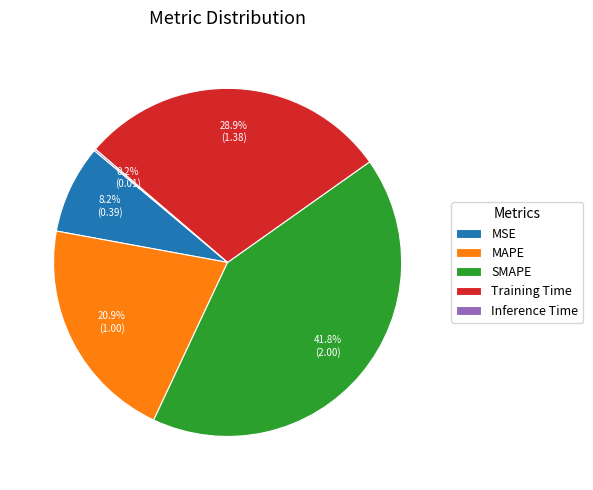

Which slice is the largest?

SMAPE